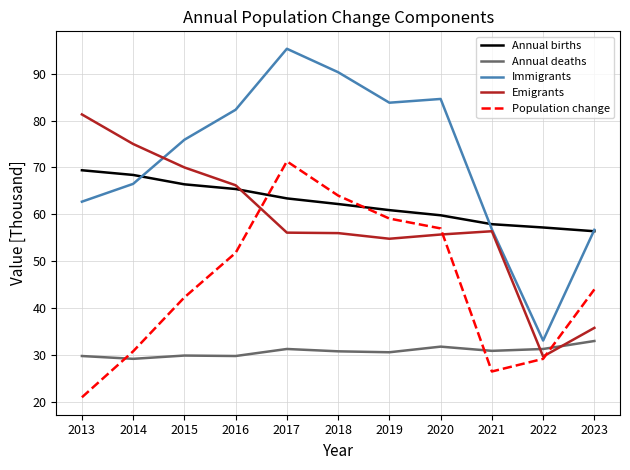

What is the difference between the highest and lowest values at 2022?

28.0